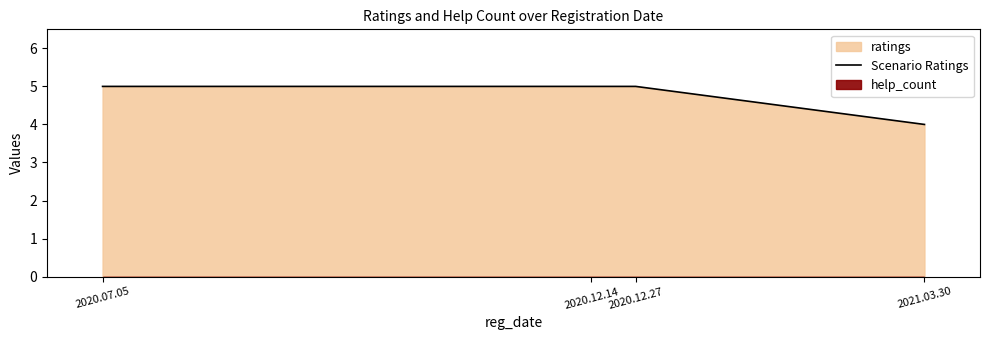

What is the smallest value displayed?

4